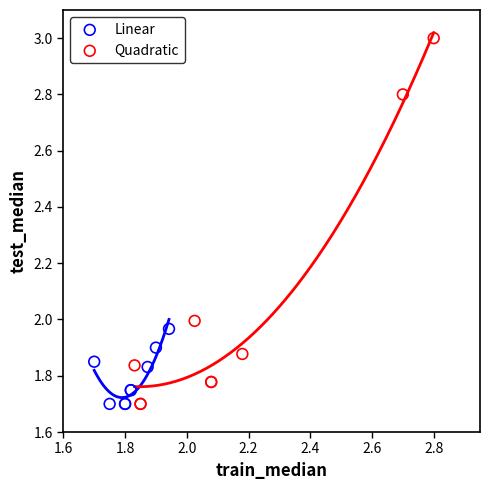

Which series has the widest spread of Y values?

Quadratic